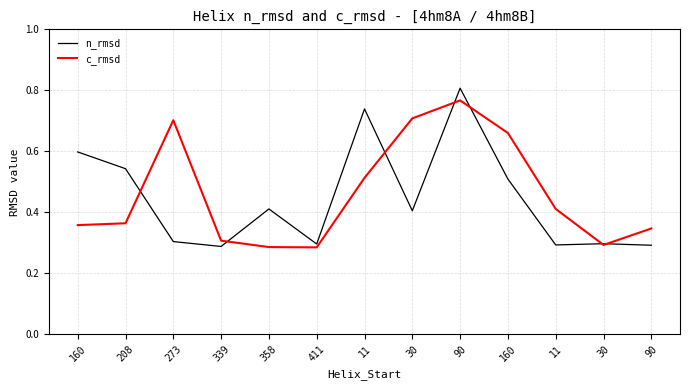

Reading left to right, what are all the values shown in this chart?

n_rmsd: 160=0.6	208=0.5	273=0.3	339=0.3	358=0.4	411=0.3	11=0.7	30=0.4	90=0.8	160=0.5	11=0.3	30=0.3	90=0.3
c_rmsd: 160=0.4	208=0.4	273=0.7	339=0.3	358=0.3	411=0.3	11=0.5	30=0.7	90=0.8	160=0.7	11=0.4	30=0.3	90=0.3